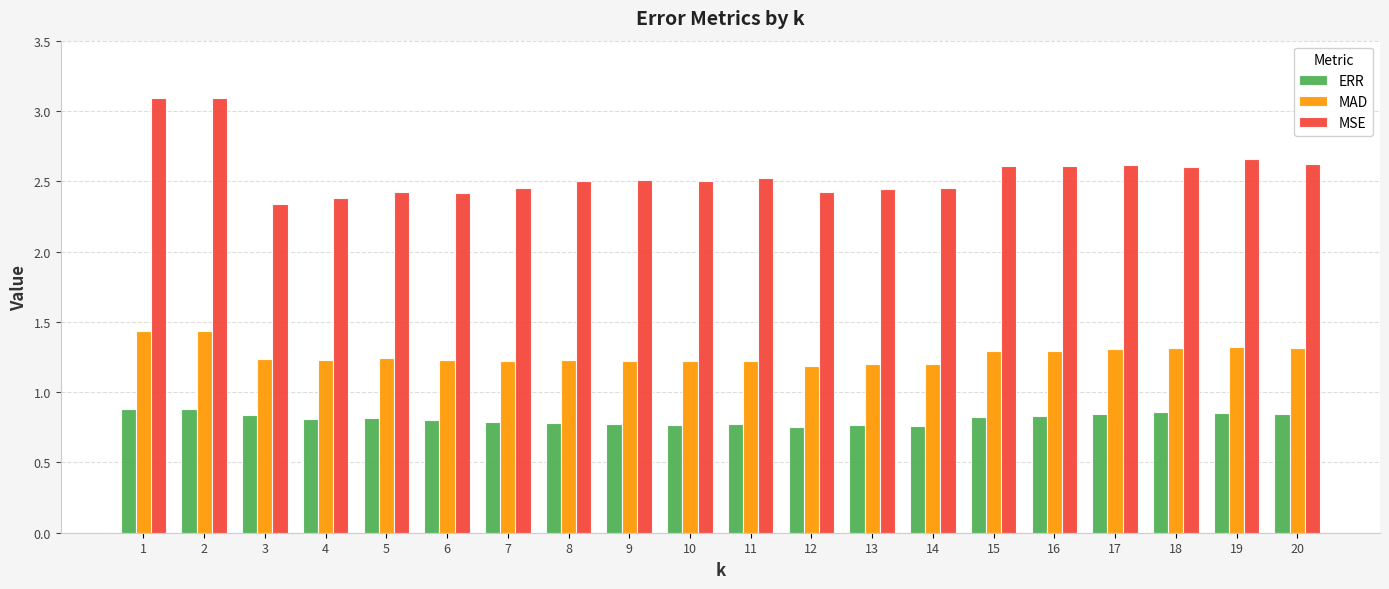

The ERR series shows 1.1 at 4. True or false?

False